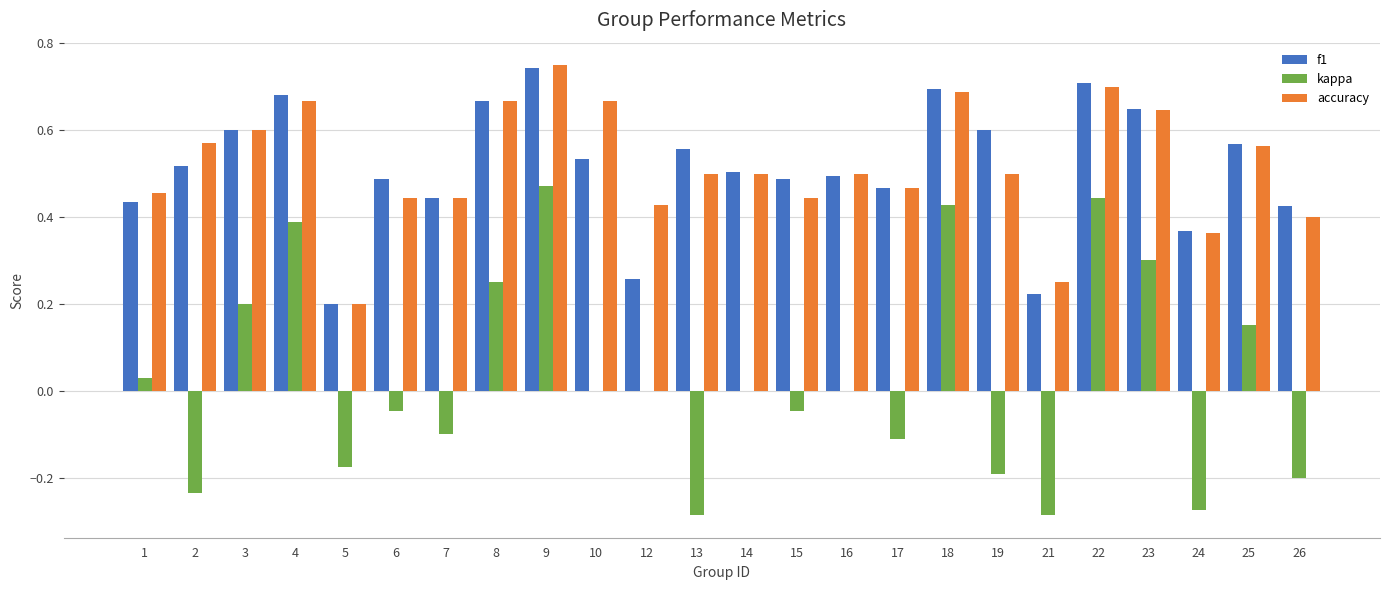

At which category is the sum across all series the highest?

9